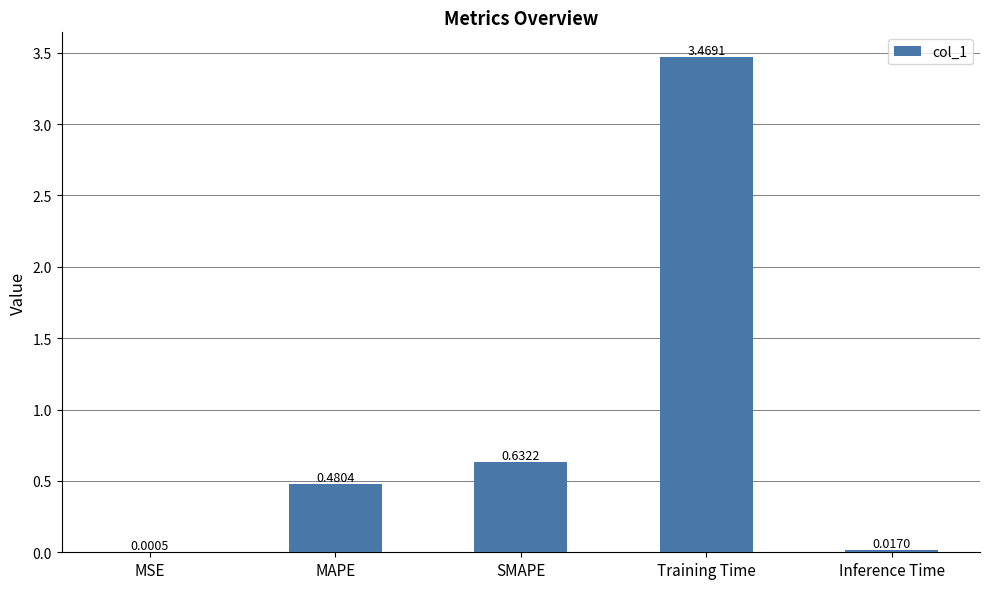

Between MAPE and MSE, which is larger?

MAPE